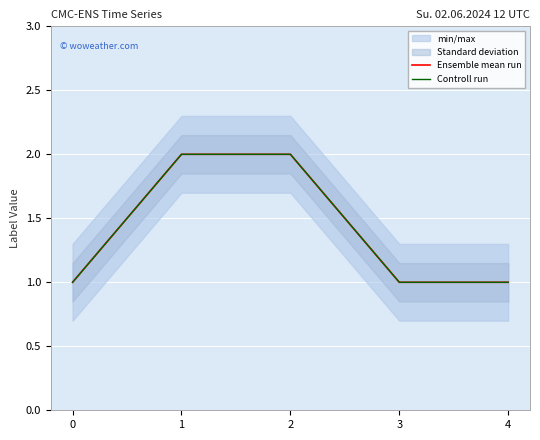

What is the average value of the Controll run series?

1